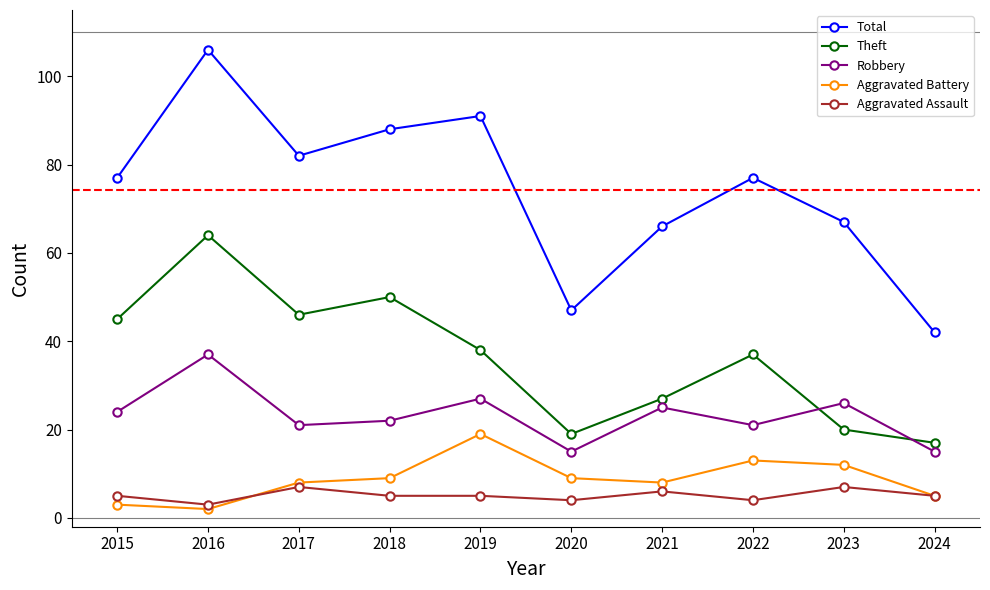

At which category is the sum across all series the highest?

2016